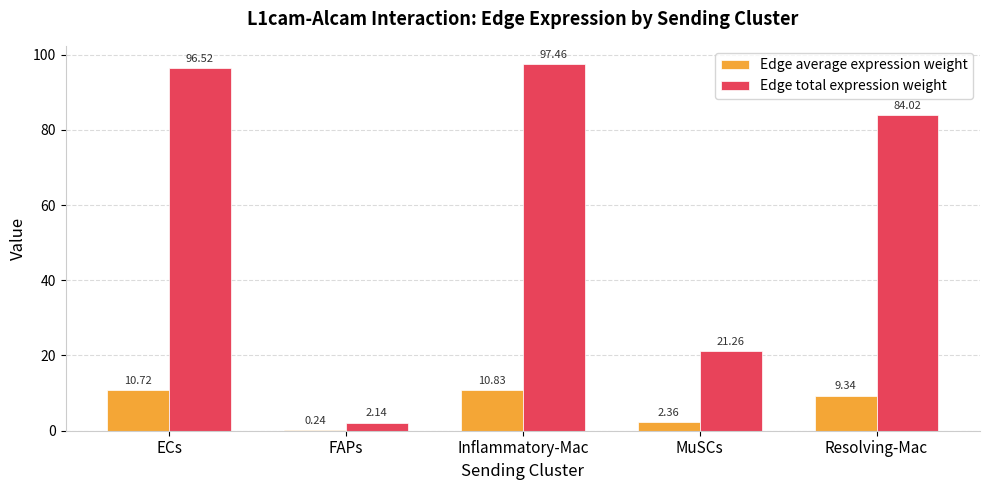

Which category has the highest value in the Edge total expression weight series?

Inflammatory-Mac